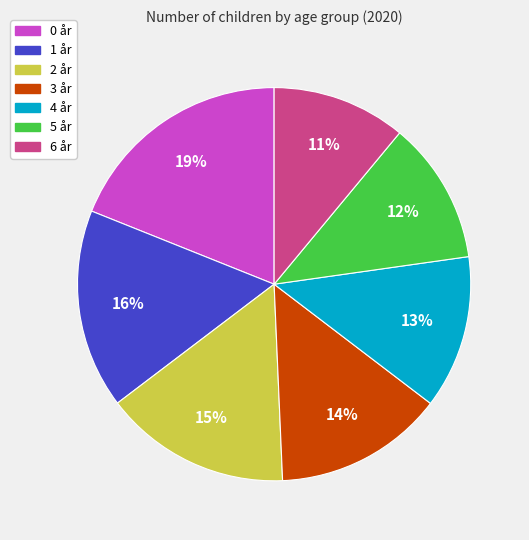

To the nearest percent, what is the combined percentage of 3 år and 2 år?

29%